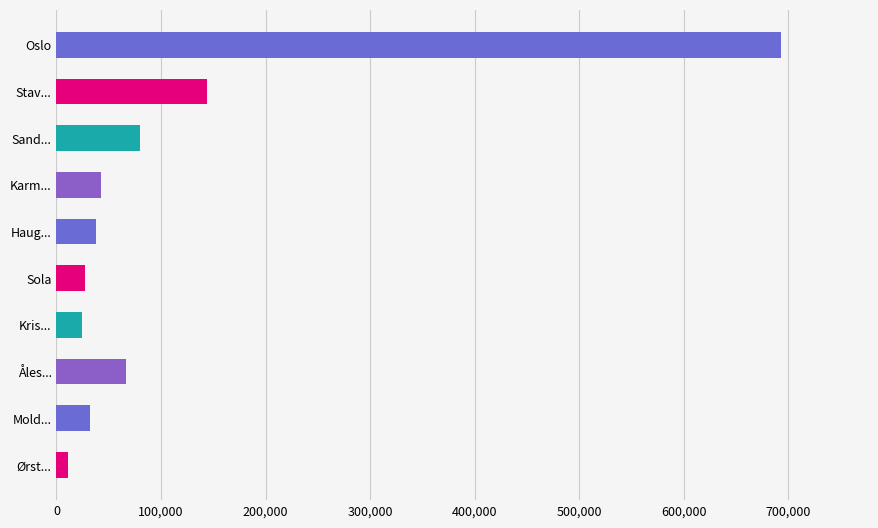

What is the value of the 2nd bar from the top?

143574